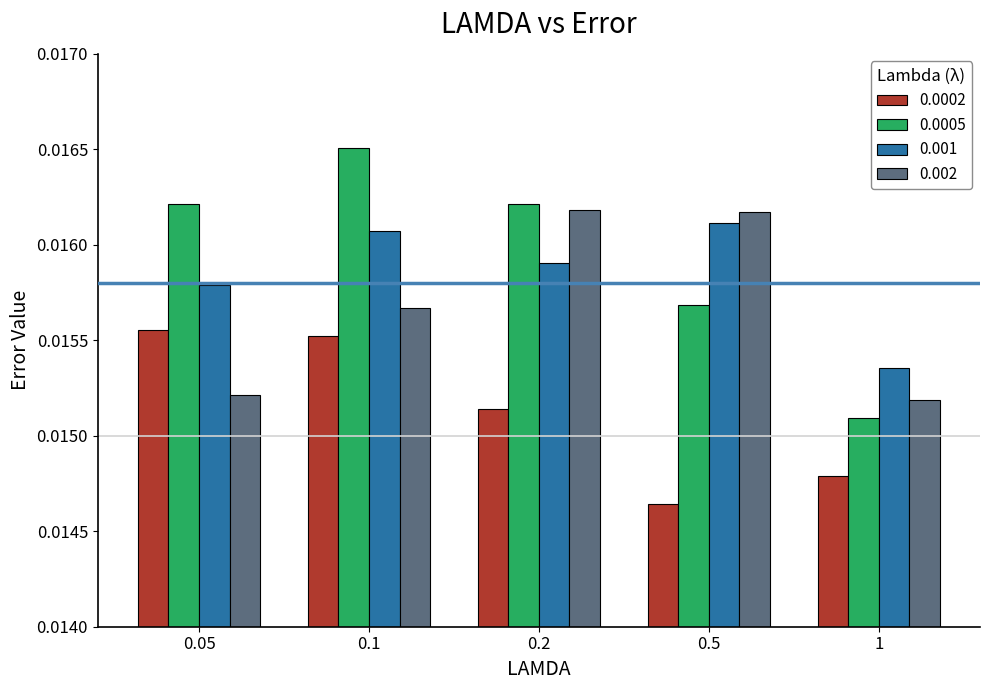

Which series has the largest total across all categories?

0.0005